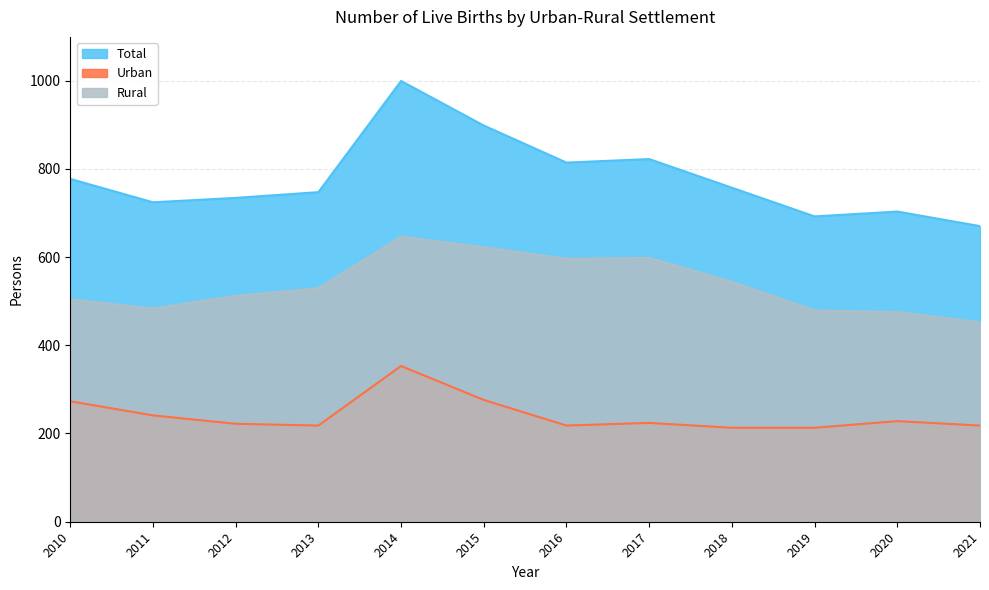

What is the maximum value shown in the chart?

999